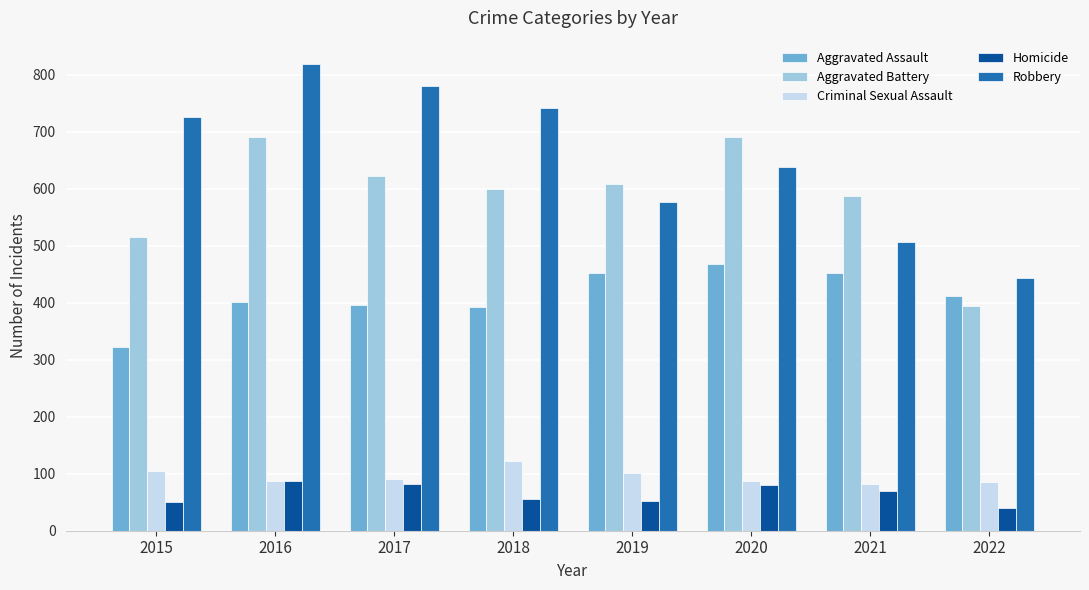

Between 2015 and 2016, which series saw the biggest shift?

Aggravated Battery